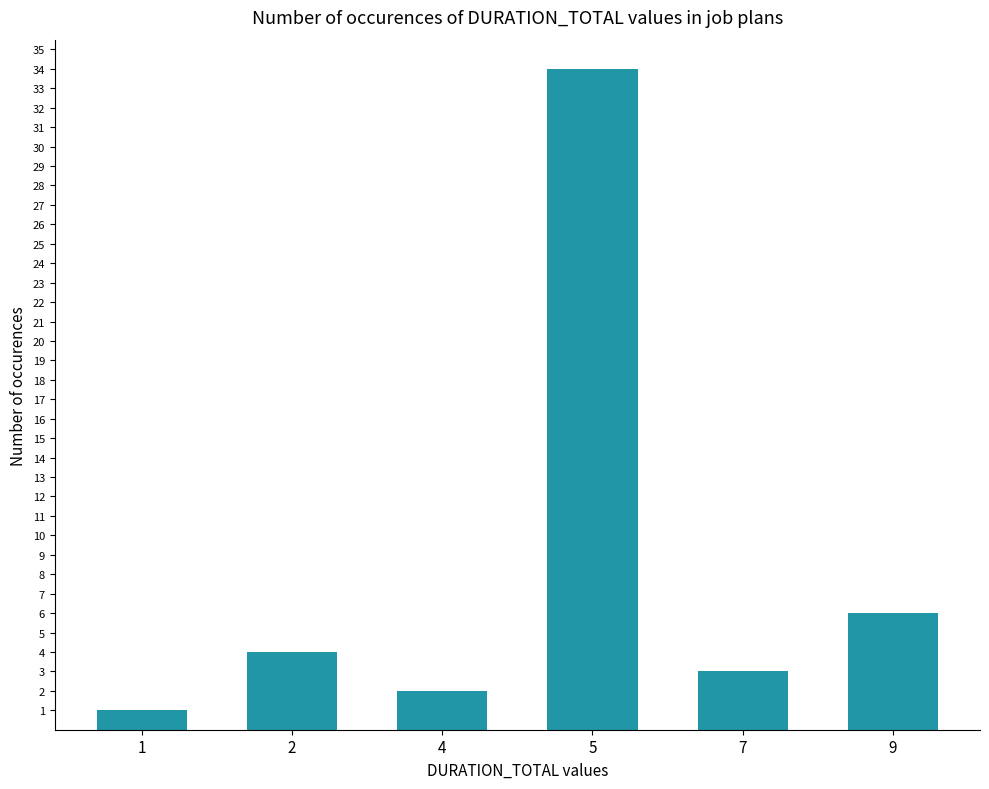

Rank the categories by value from lowest to highest.

1, 4, 7, 2, 9, 5